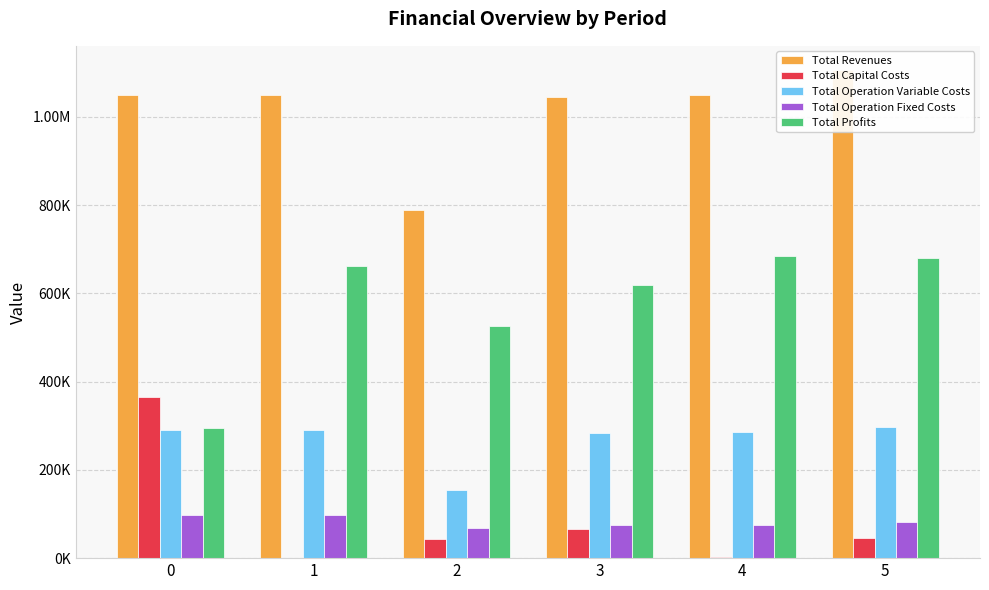

What are all the series names shown in the legend?

Total Revenues, Total Capital Costs, Total Operation Variable Costs, Total Operation Fixed Costs, Total Profits